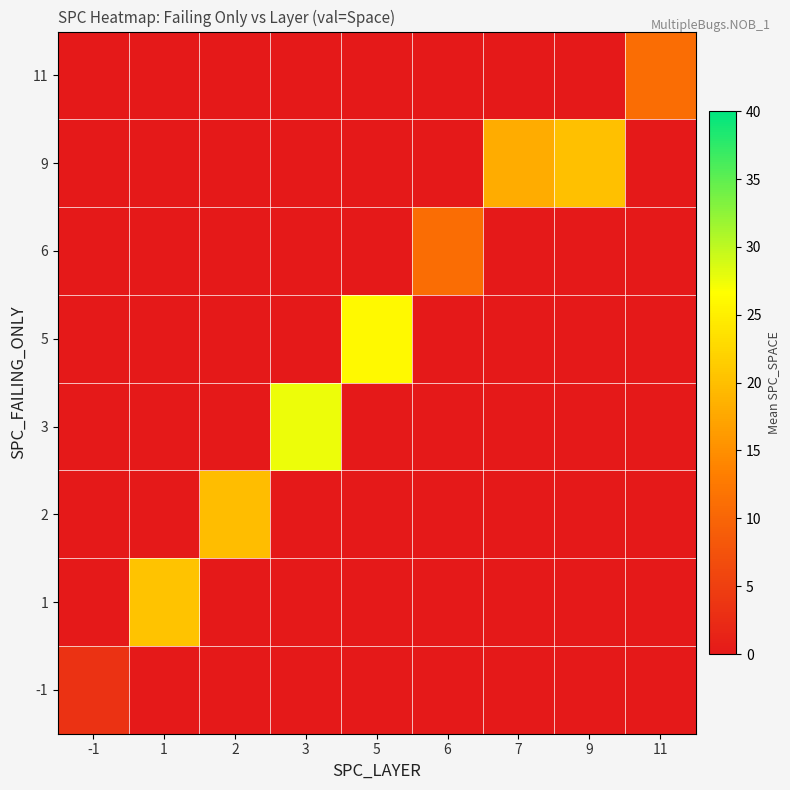

How many data points does each series have?

9